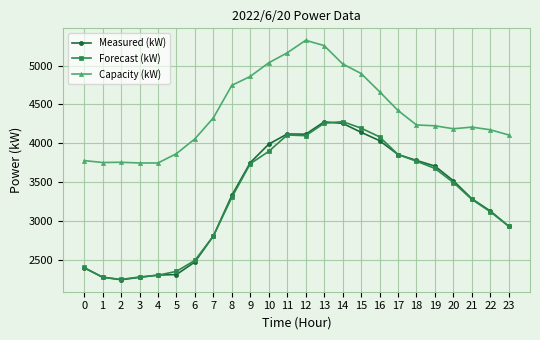

What is the total value across all series at 22?

10427